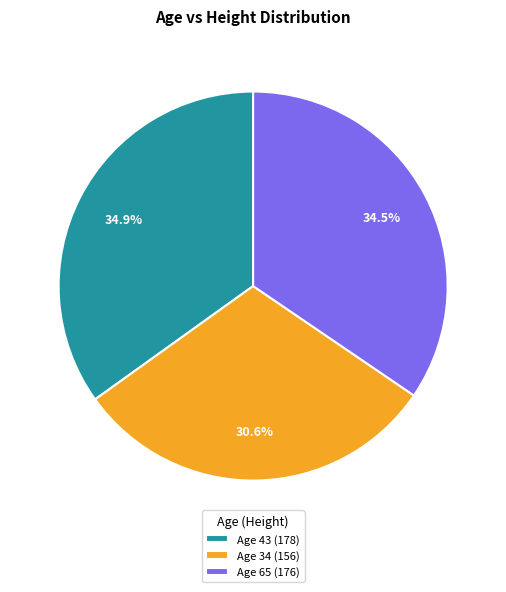

Does Age 34 (156) account for over 50% of the chart?

No